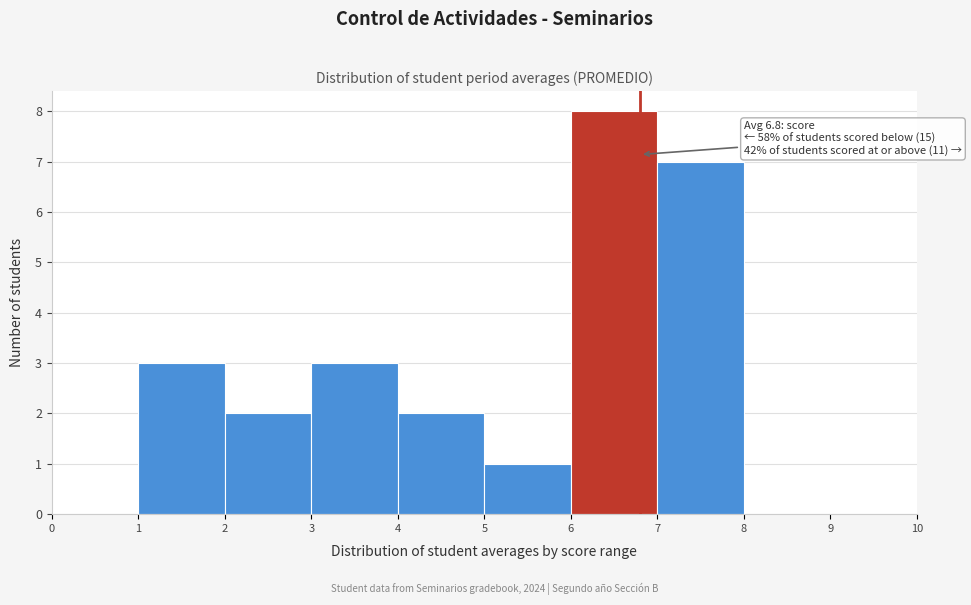

Over which range of the x-axis is the bar tallest?

6 to 7